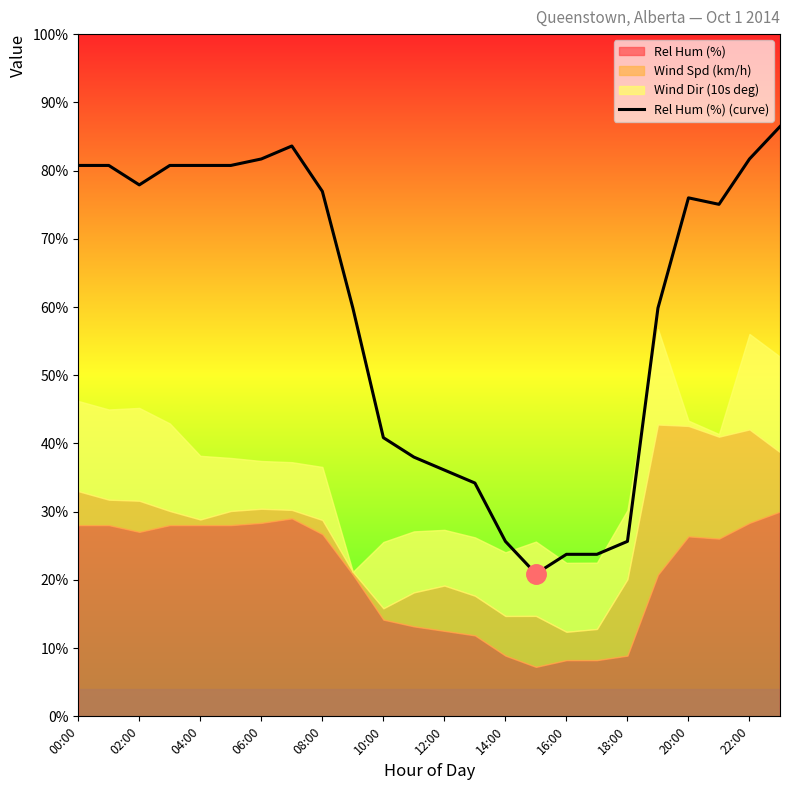

The Rel Hum (%) (curve) series shows 80.8 at 04:00. True or false?

True